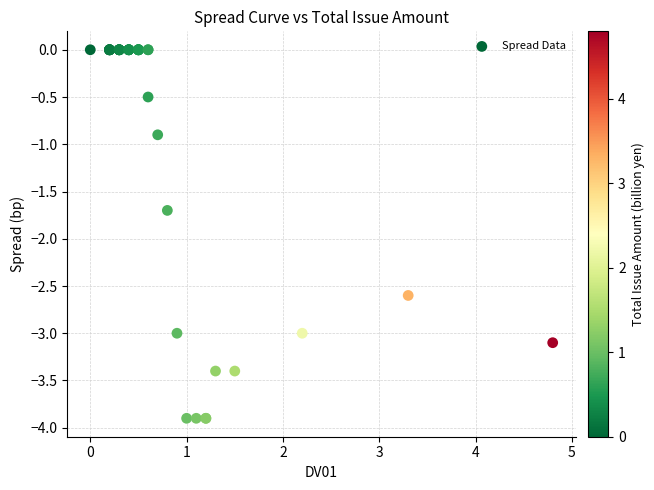

What Y value in the scatter plot is closest to -1?

-0.9